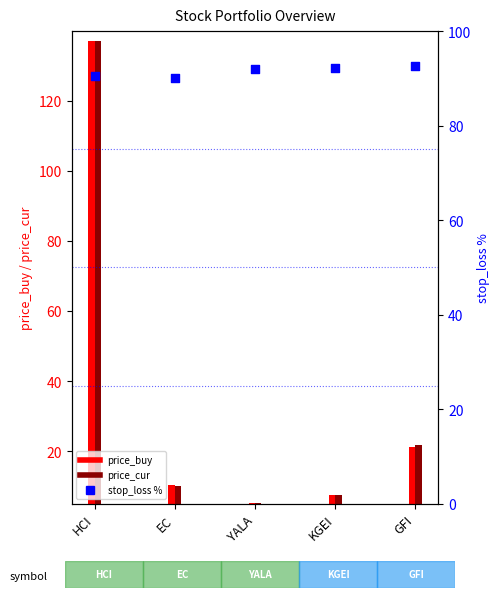

Approximately how many times larger is the value at YALA compared to HCI?

1.0